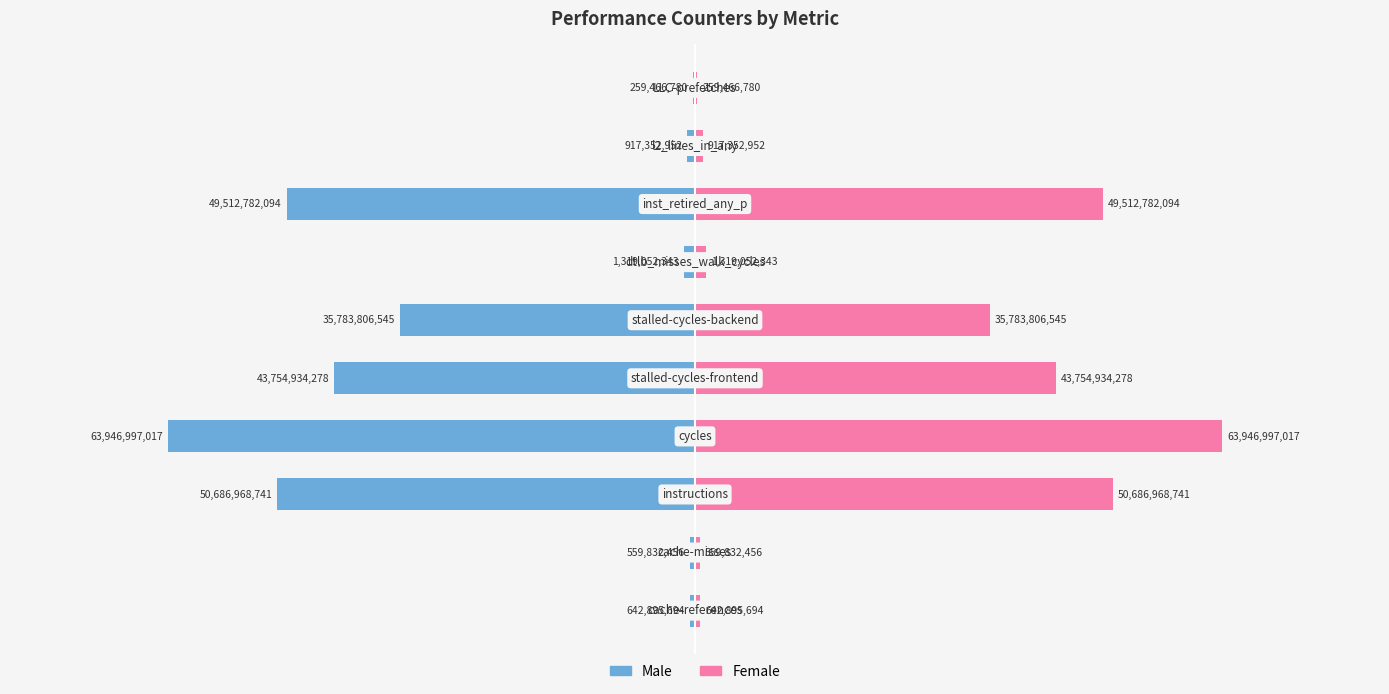

How many groups of bars are there?

10